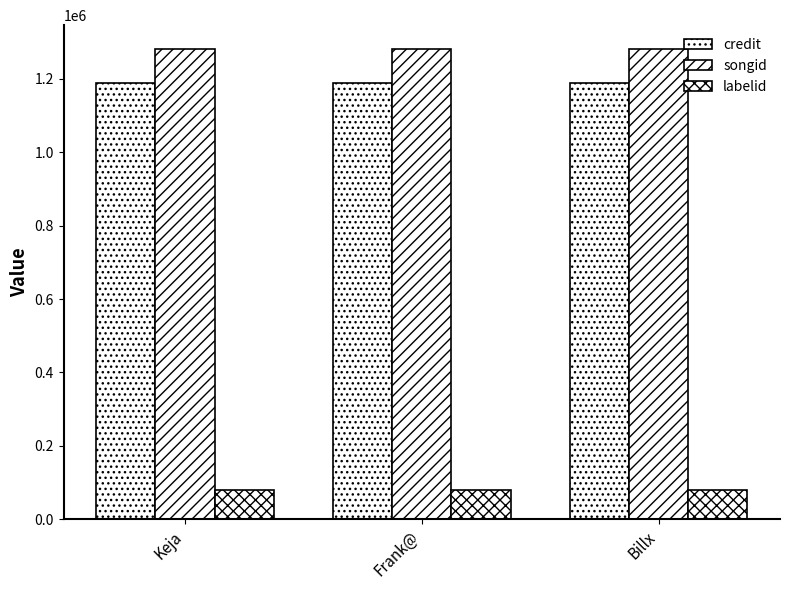

The value of credit at Billx is 590702. True or false?

False